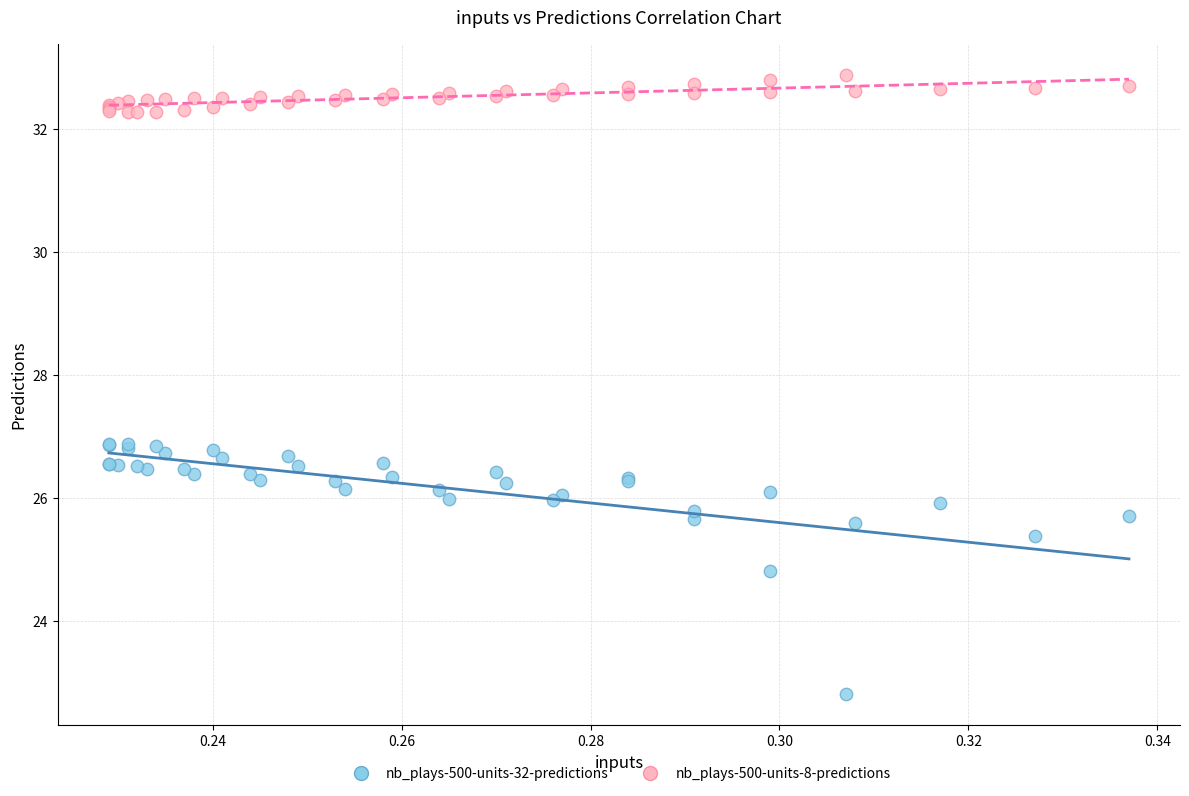

In the nb_plays-500-units-32-predictions series, what Y value is closest to 24?

24.8